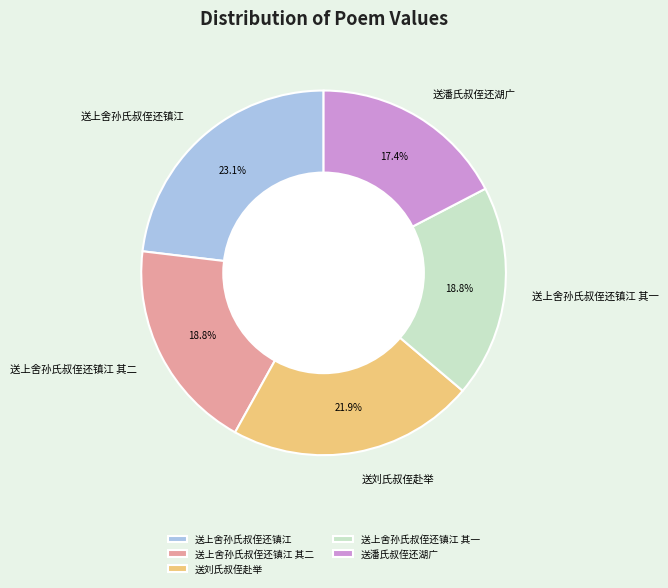

Does 送上舍孙氏叔侄还镇江 其二 represent more than half of the total?

No